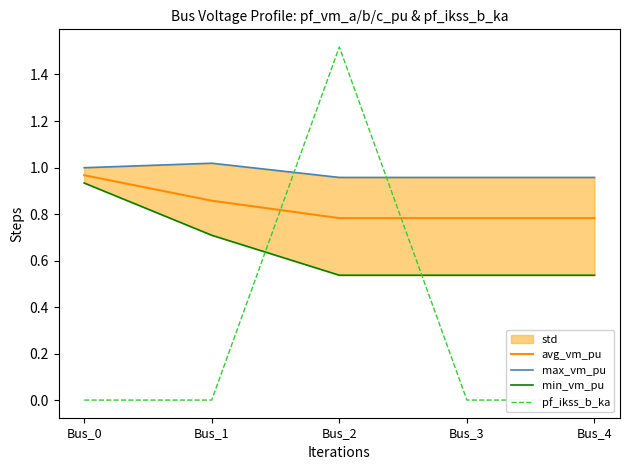

Reading left to right, what are all the values shown in this chart?

avg_vm_pu: 1.0	0.9	0.8	0.8	0.8
max_vm_pu: 1.0	1.0	1.0	1.0	1.0
min_vm_pu: 0.9	0.7	0.5	0.5	0.5
pf_ikss_b_ka: 0.0	0.0	1.5	0.0	0.0